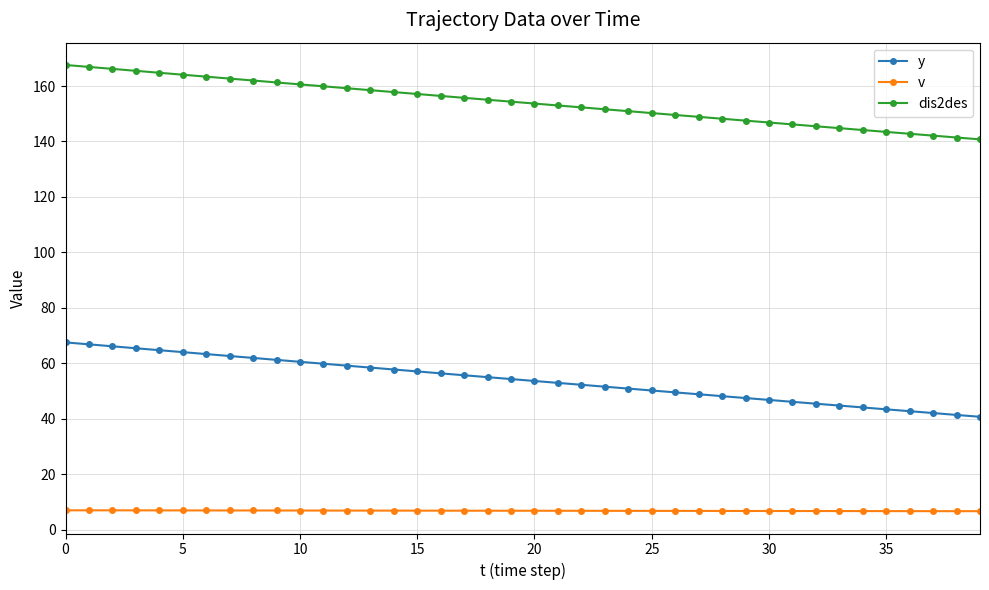

What is the maximum value shown in the chart?

167.6